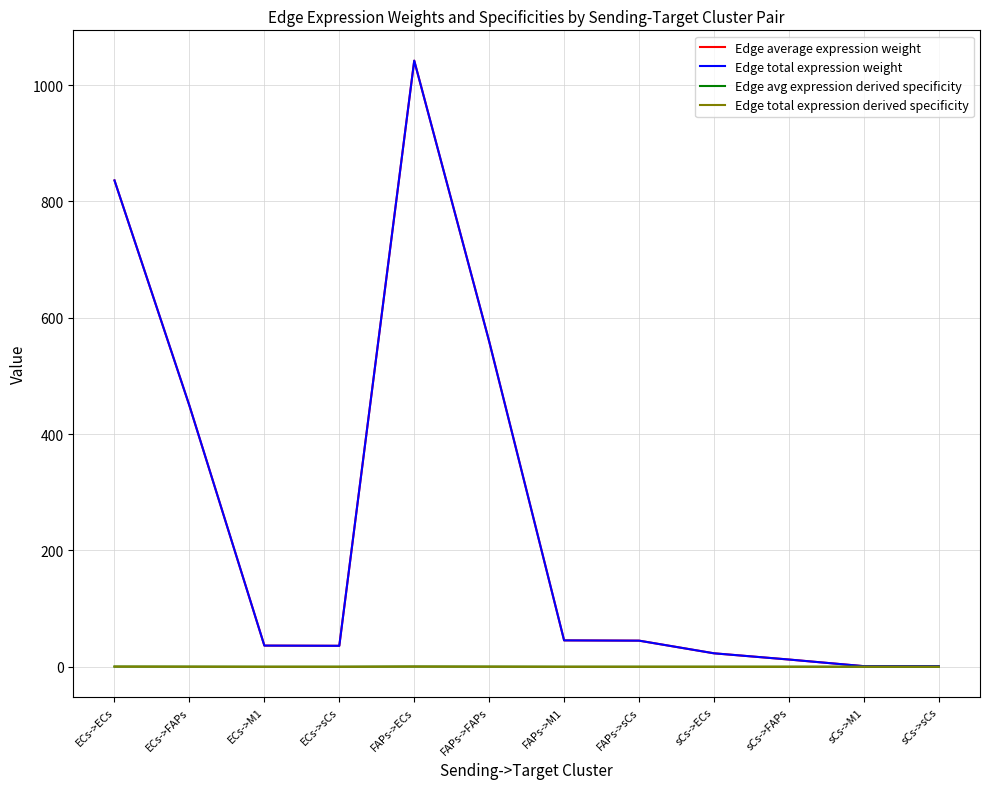

Does the chart display data point markers on the line(s)?

No